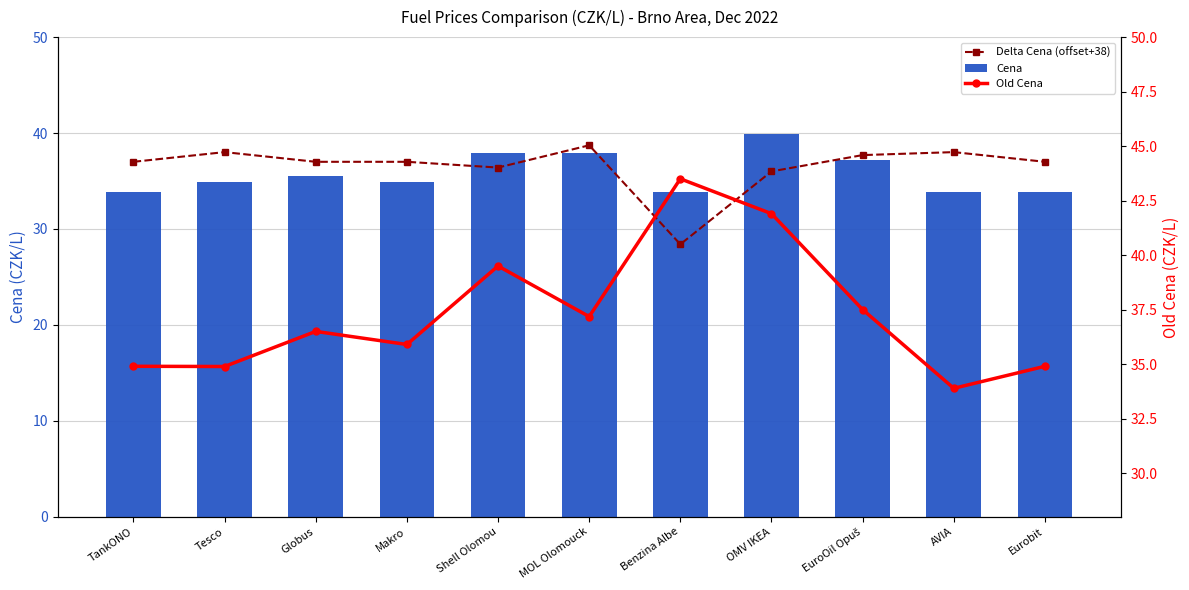

At how many categories does at least one series exceed 39?

3